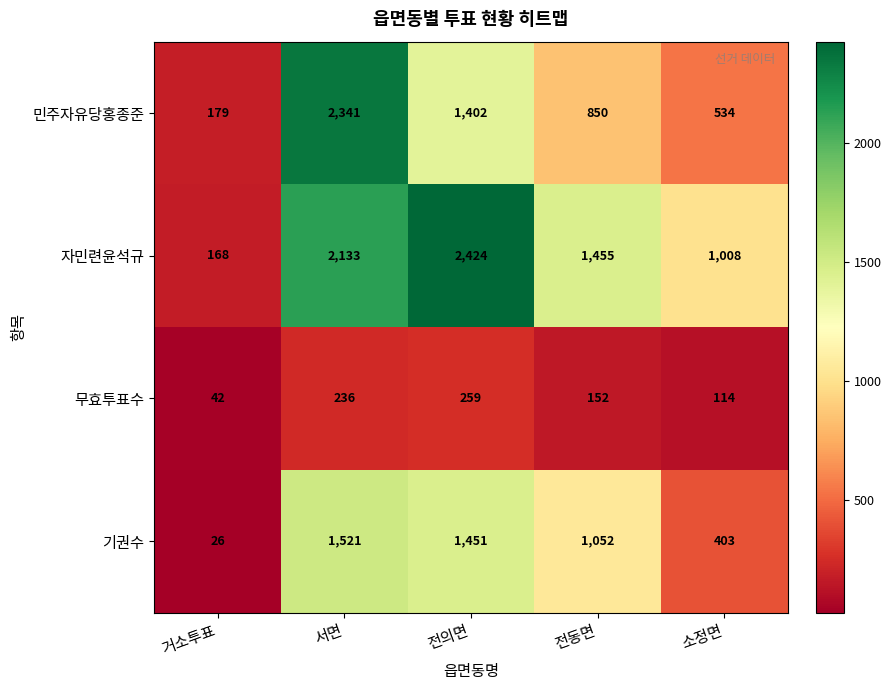

What is the difference between the 무효투표수 values at 전의면 and 소정면?

145